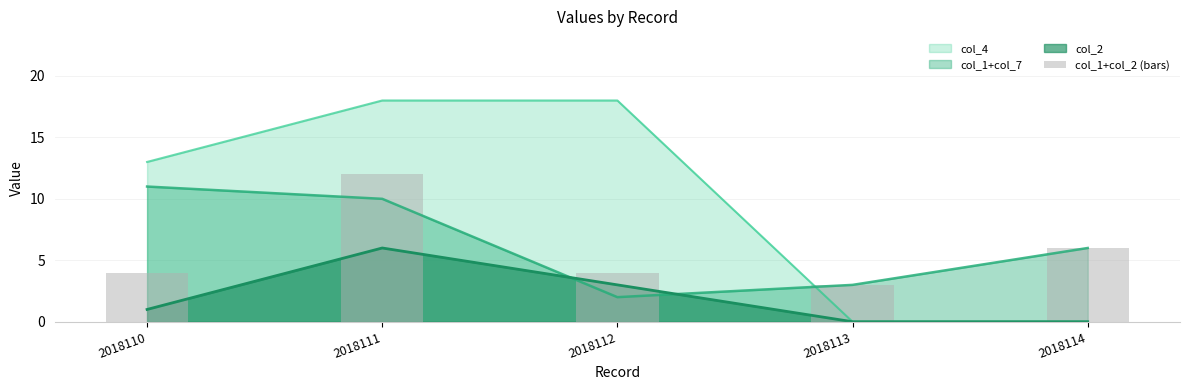

Approximately how many times larger is the value at 2018114 compared to 2018111?

0.5